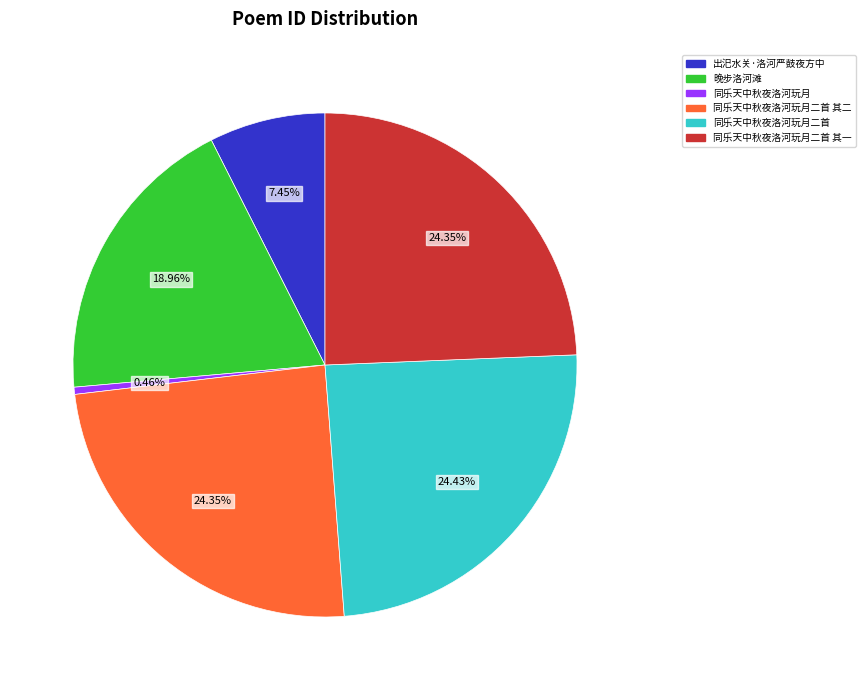

Is there any slice that represents more than half of the pie?

No